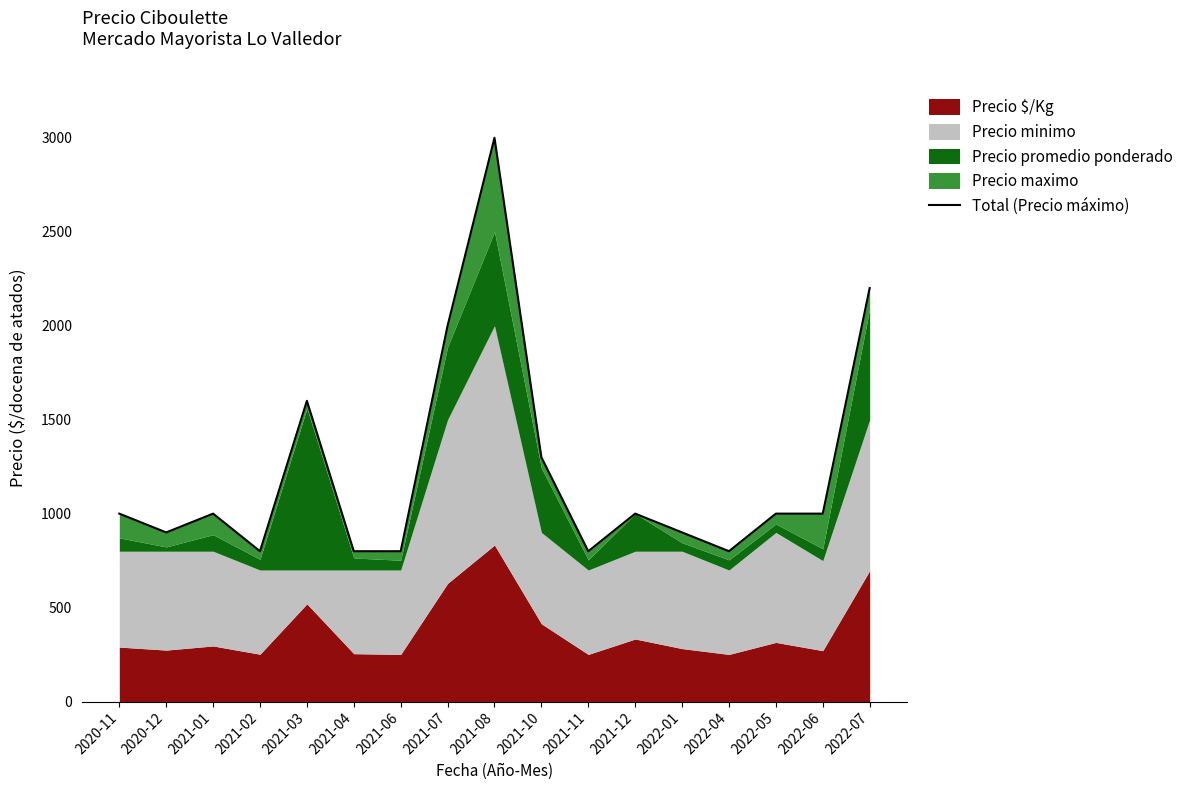

The value at 2022-06 is 1000. True or false?

True